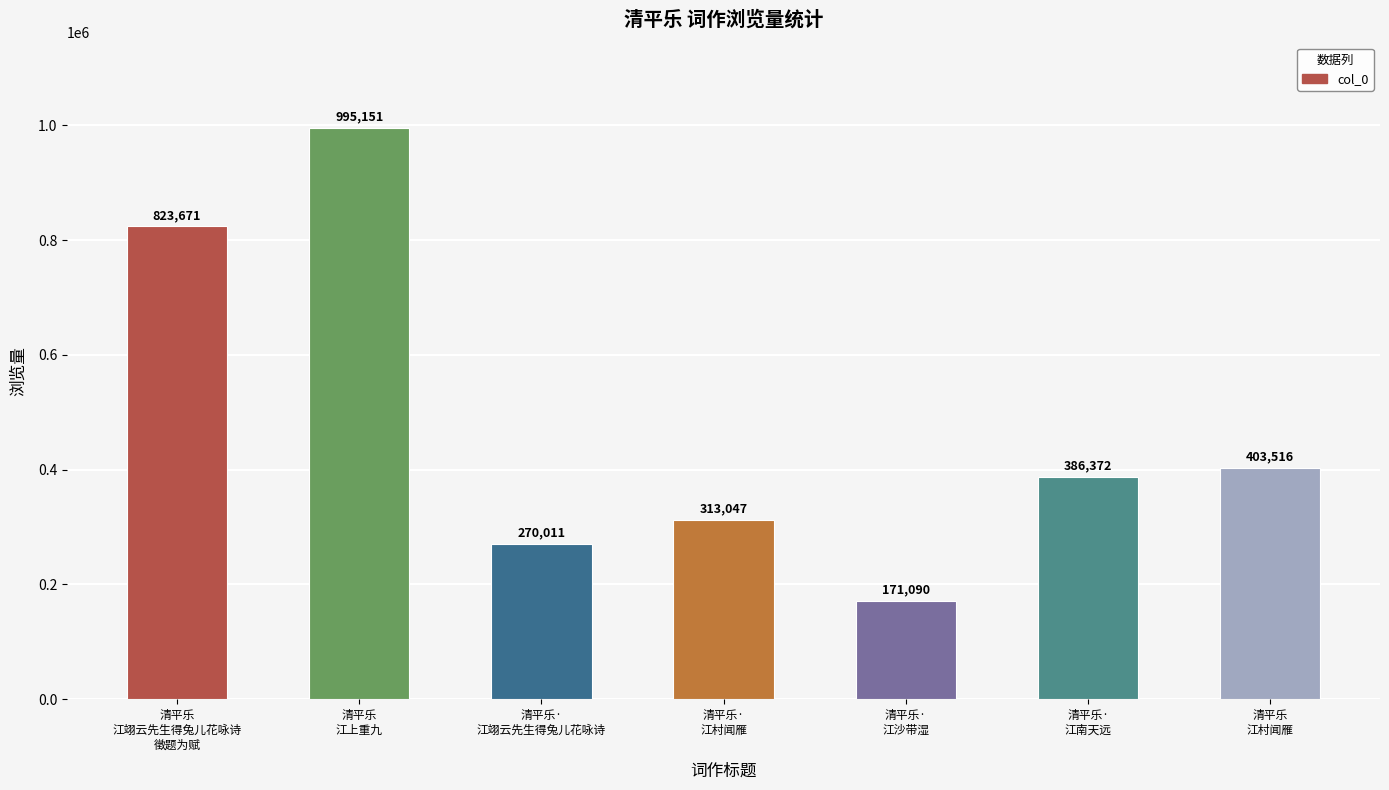

What is the difference between the values at 清平乐
江翊云先生得兔儿花咏诗
徵题为赋 and 清平乐
江村闻雁?

420155